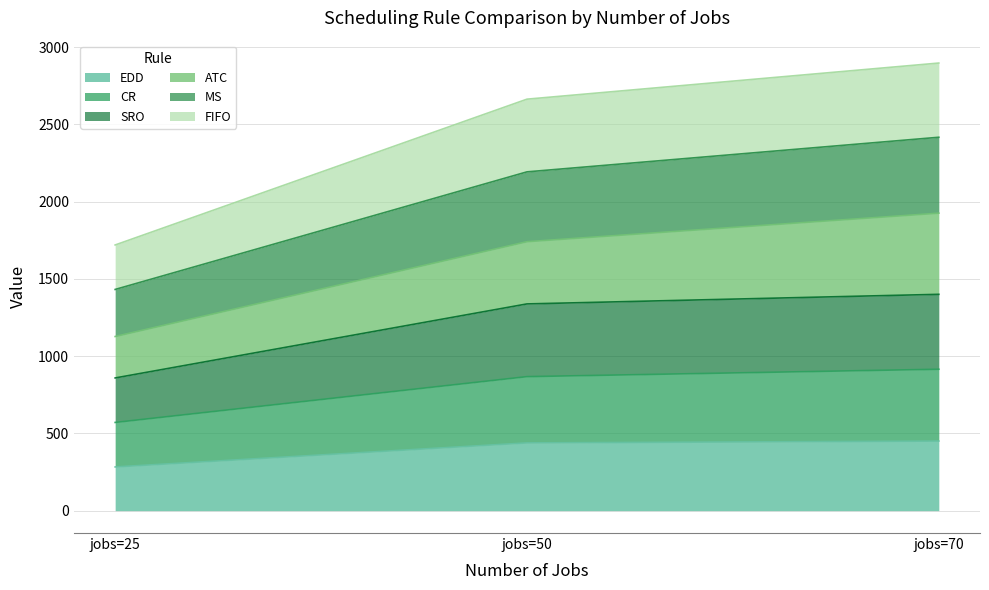

What is the highest value of the EDD series?

450.4